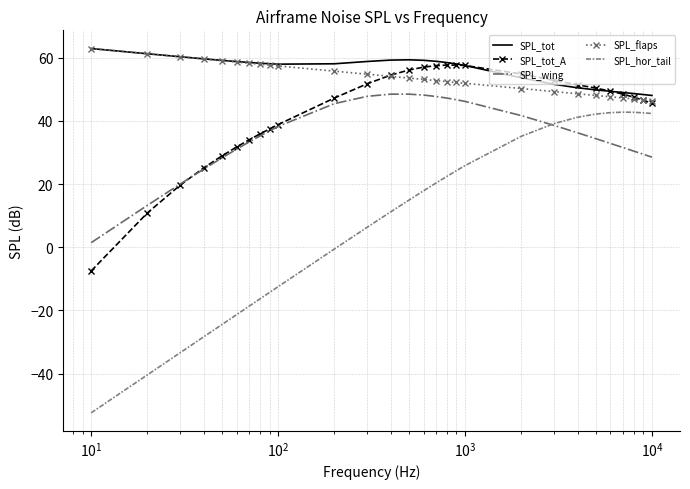

Which series has the largest range (max minus min)?

SPL_hor_tail